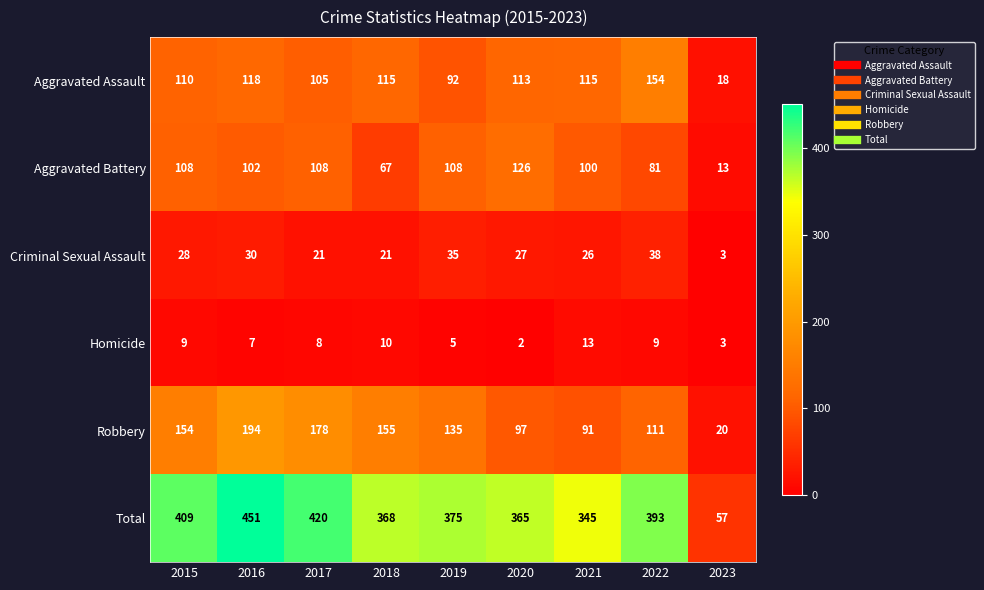

What is the highest value of the Aggravated Battery series?

126